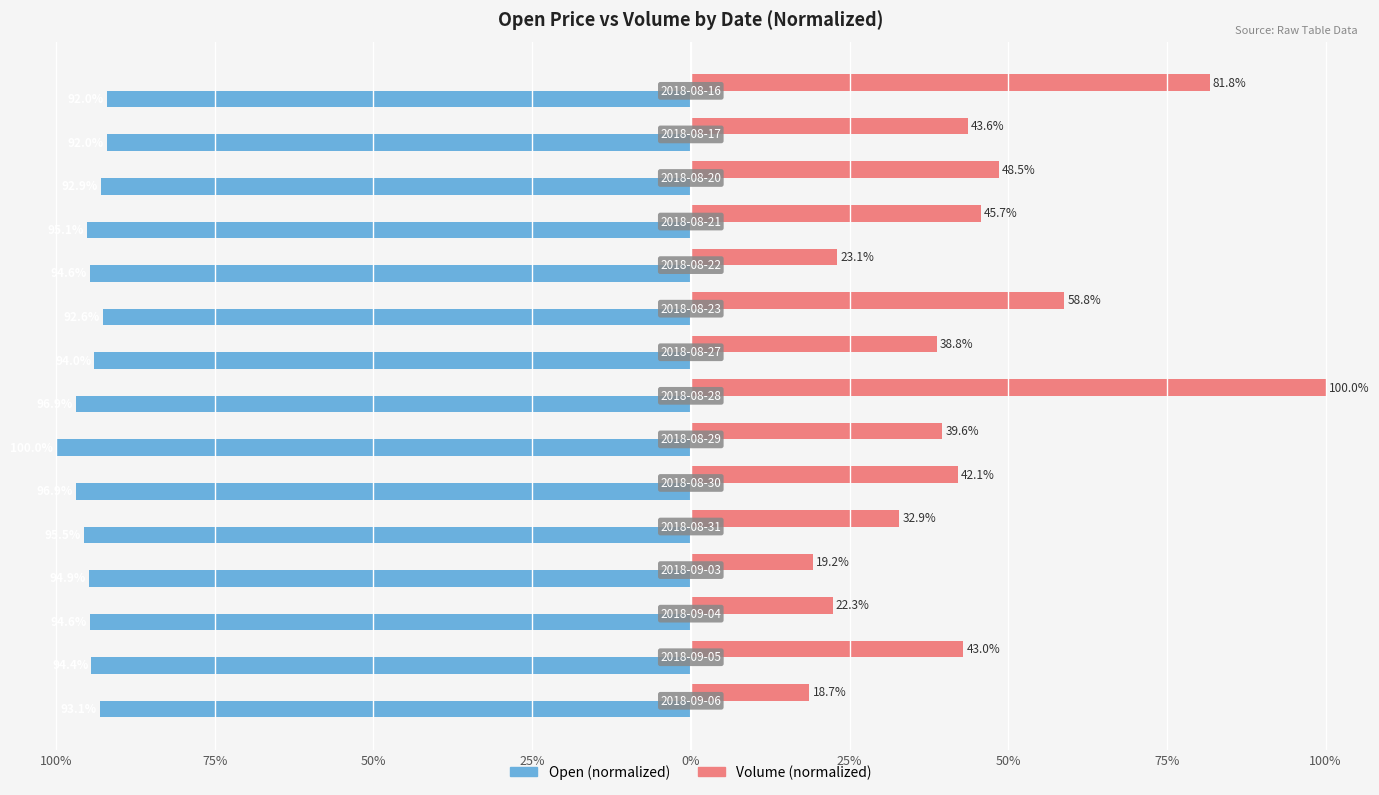

Is it true that Open equals -61.6 at 75%?

False